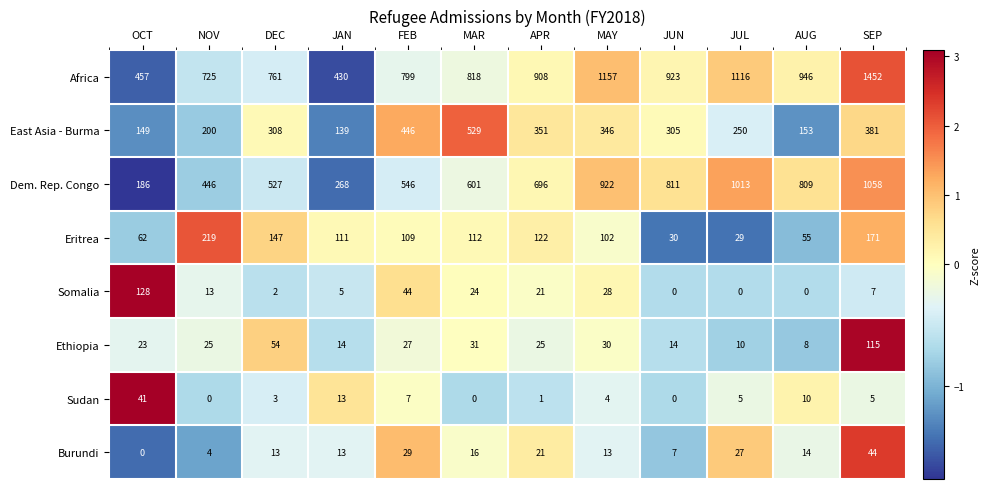

What is the minimum value for Africa?

430